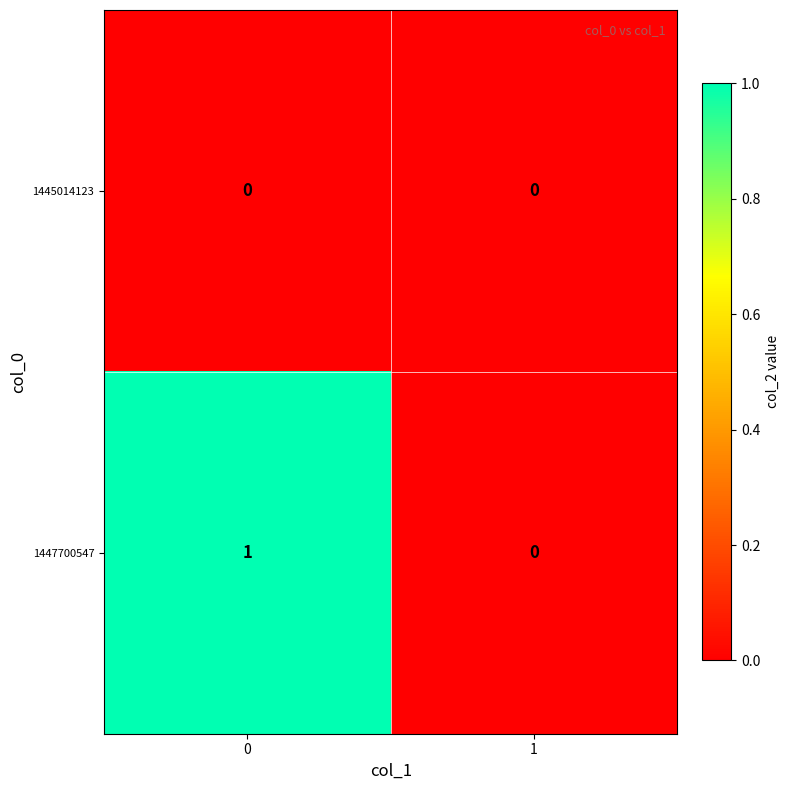

How many categories are shown in the chart?

2